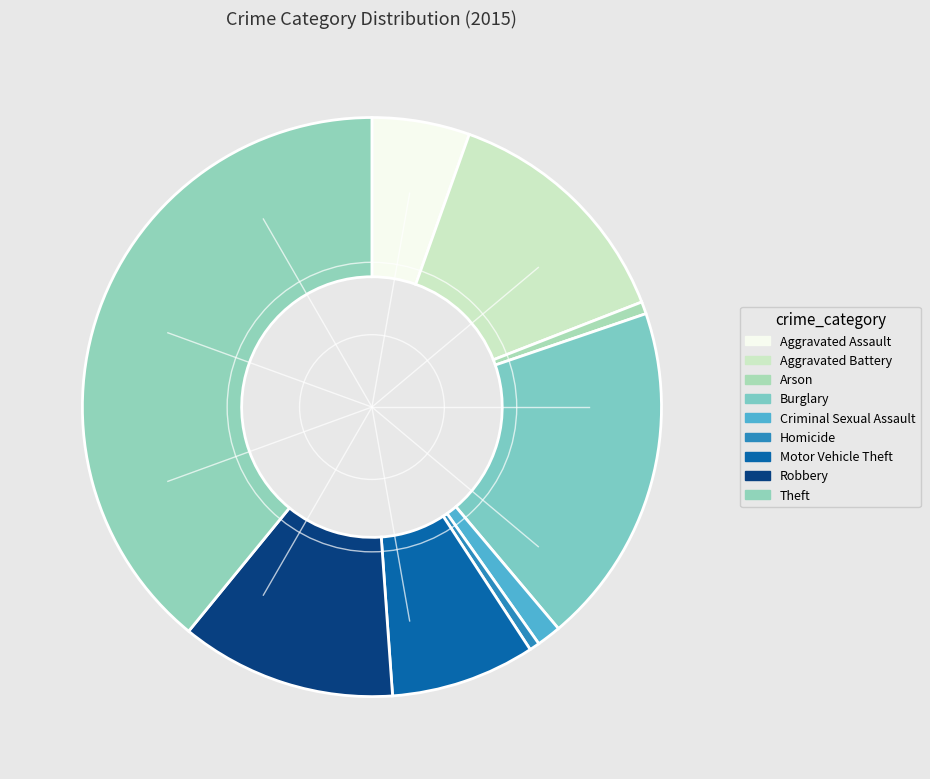

Combined, do Burglary and Motor Vehicle Theft account for over 50%?

No